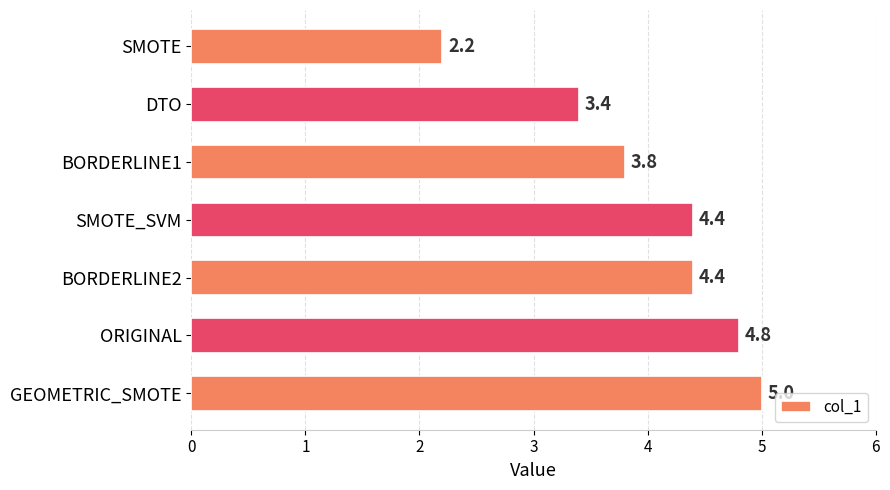

What is the label of the 5th bar from the bottom?

BORDERLINE1